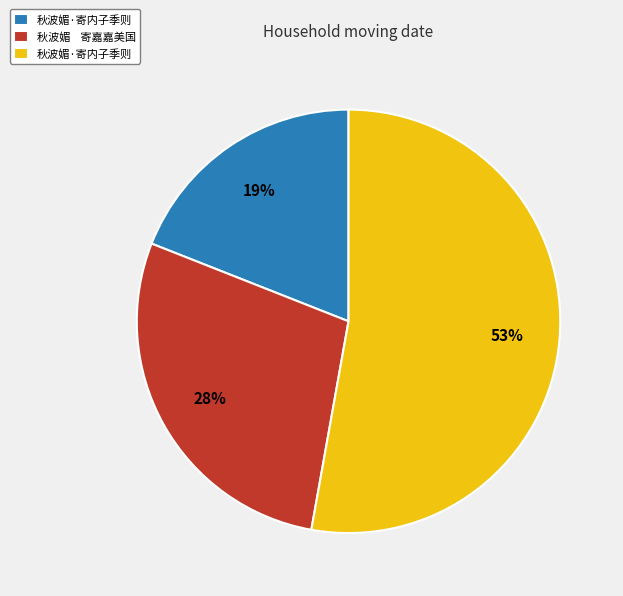

Is there any slice that represents more than half of the pie?

Yes